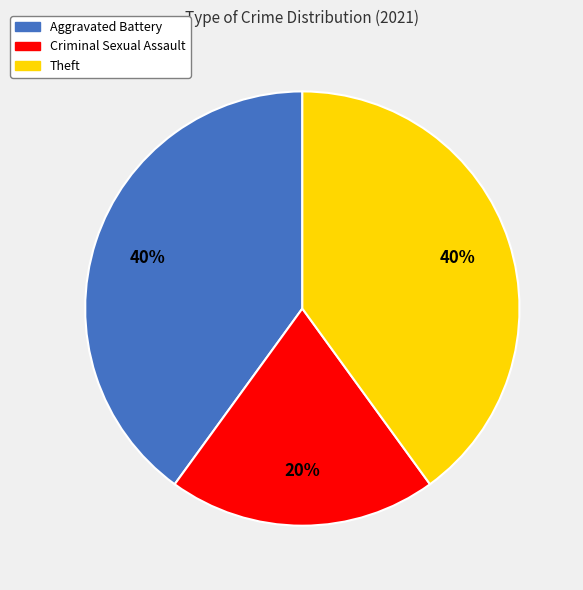

How many segments does this pie chart have?

3